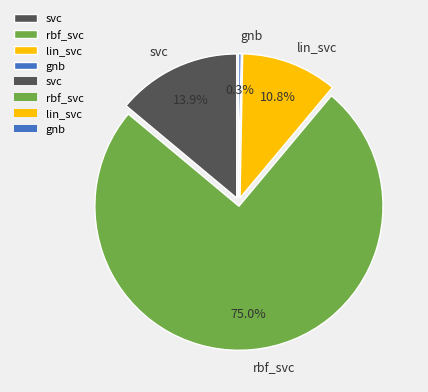

How many slices are in this pie chart?

4